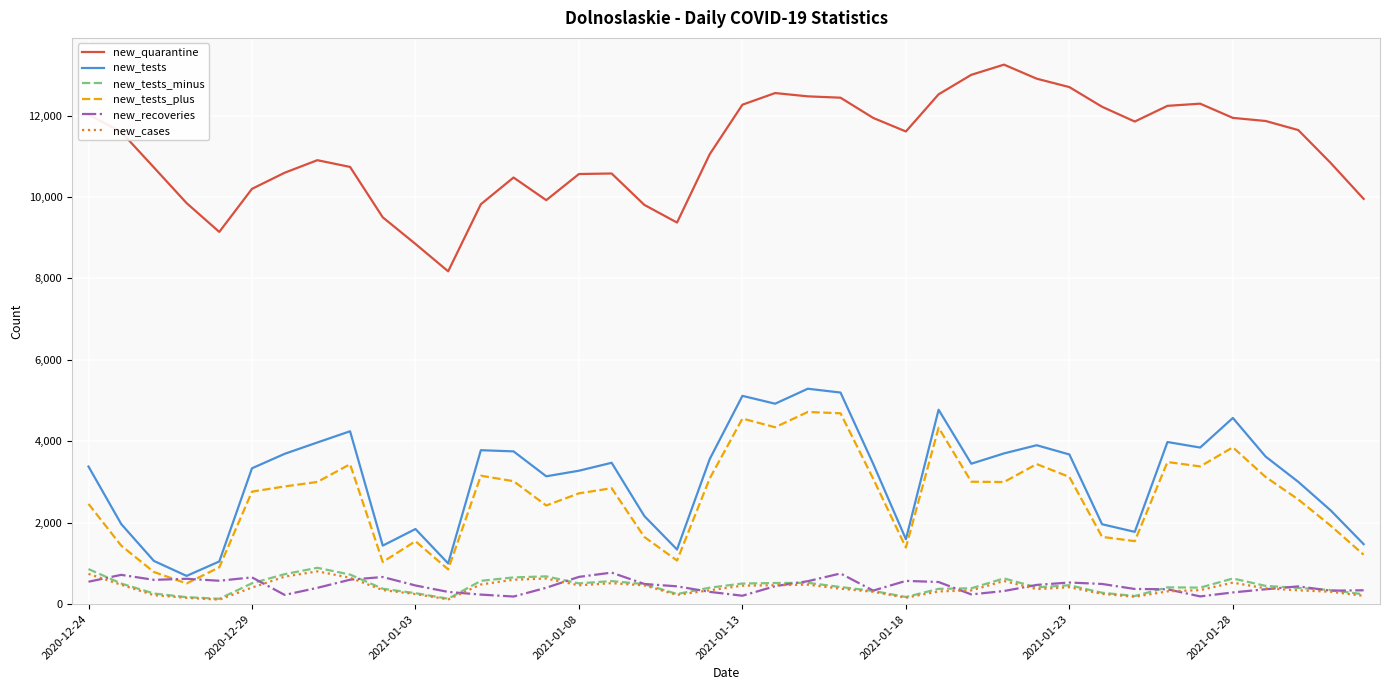

Which series has the largest total across all categories?

new_quarantine